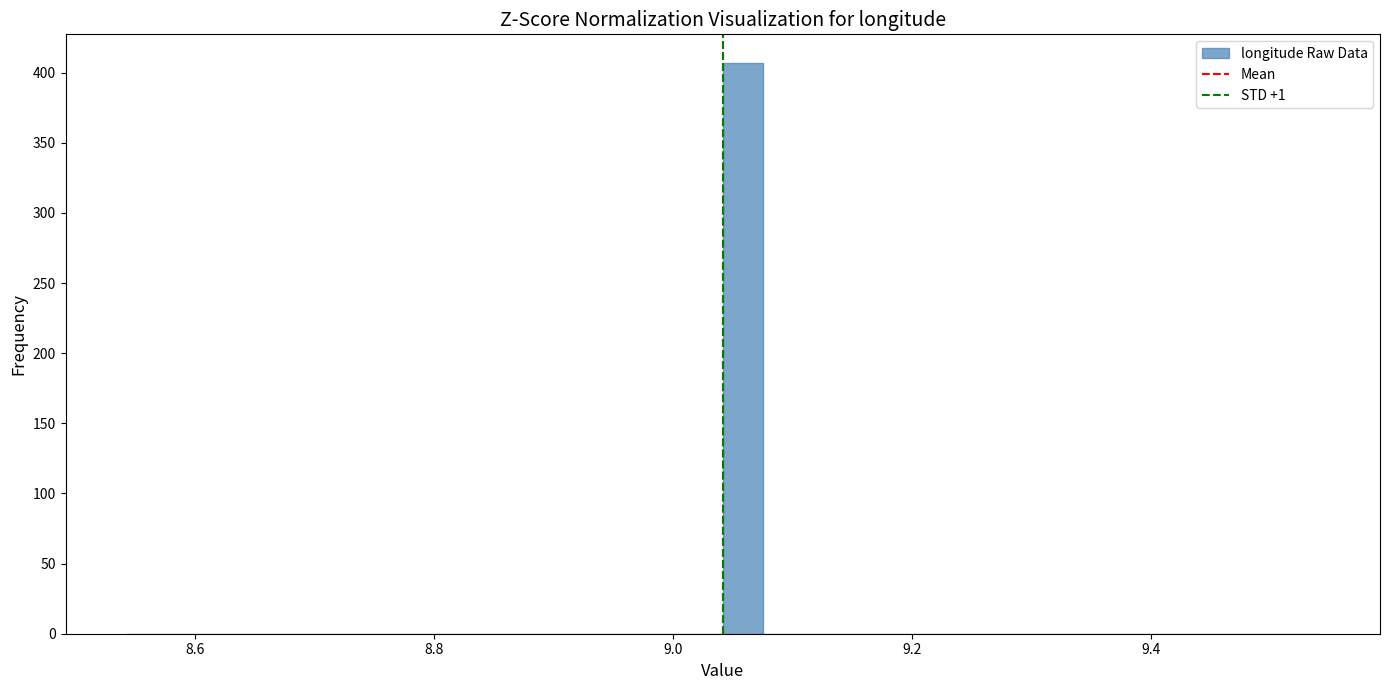

Around what value on the x-axis is the tallest bar? Give the approximate position of its centre, as read against the axis.

9.06